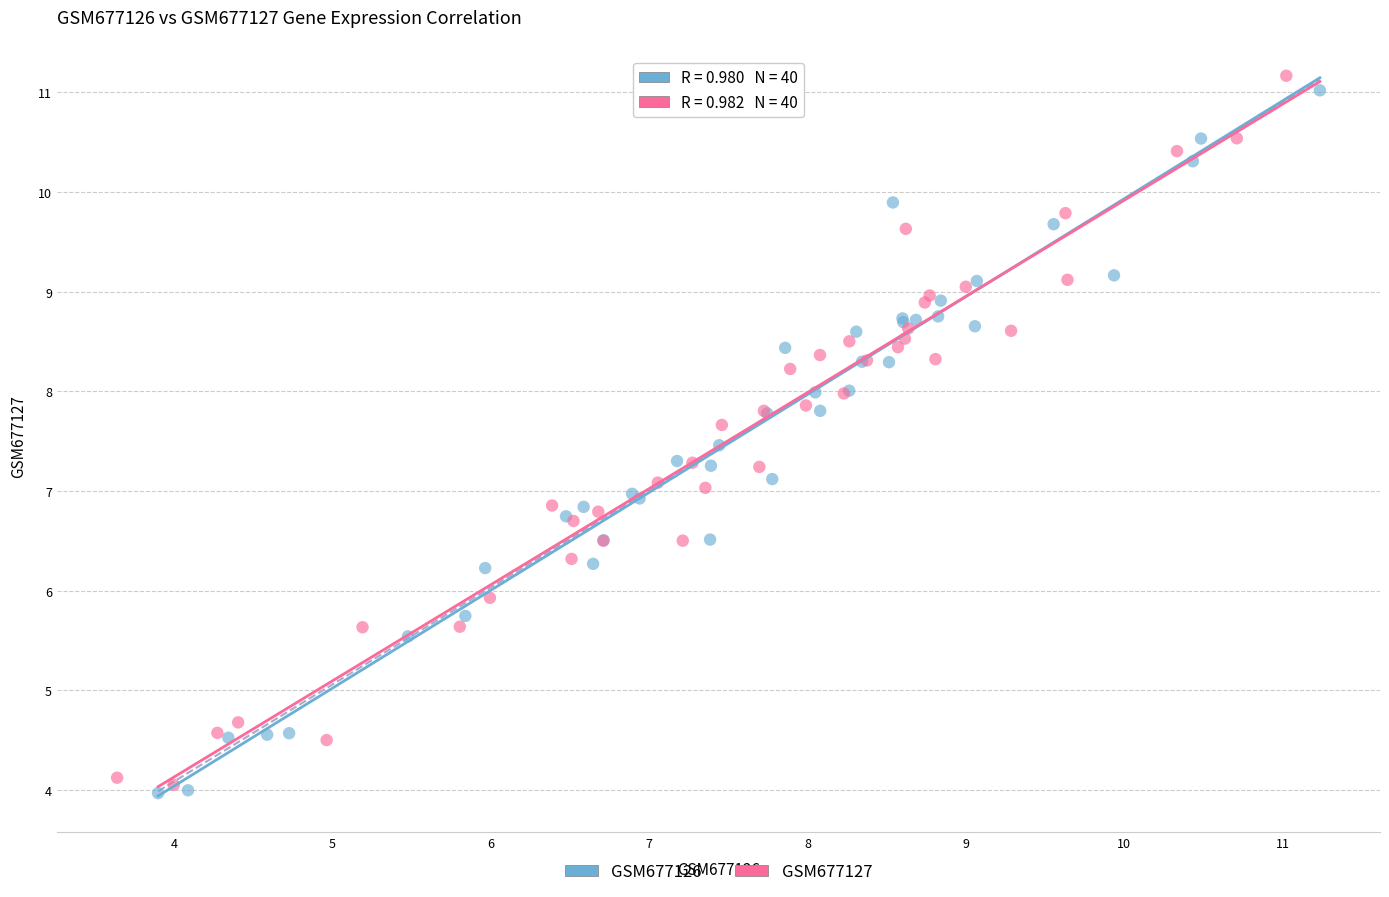

Which series contains the highest Y value?

GSM677127